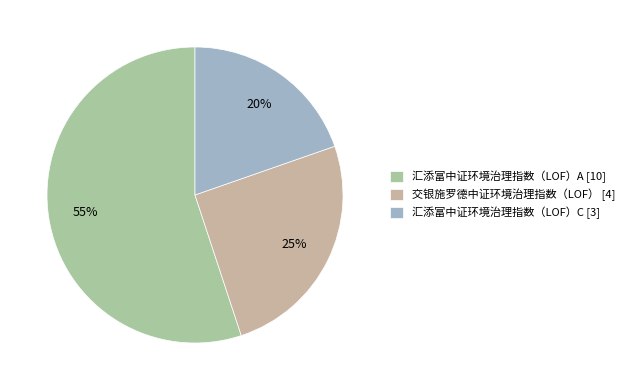

What percentage is the 汇添富中证环境治理指数（LOF）A slice, to the nearest percent?

55%